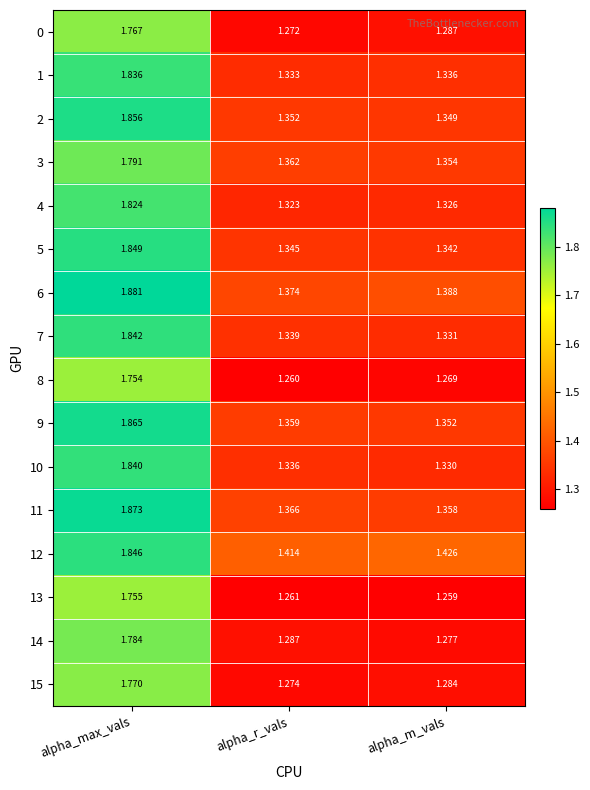

What is the difference between the highest and lowest values at alpha_r_vals?

0.2